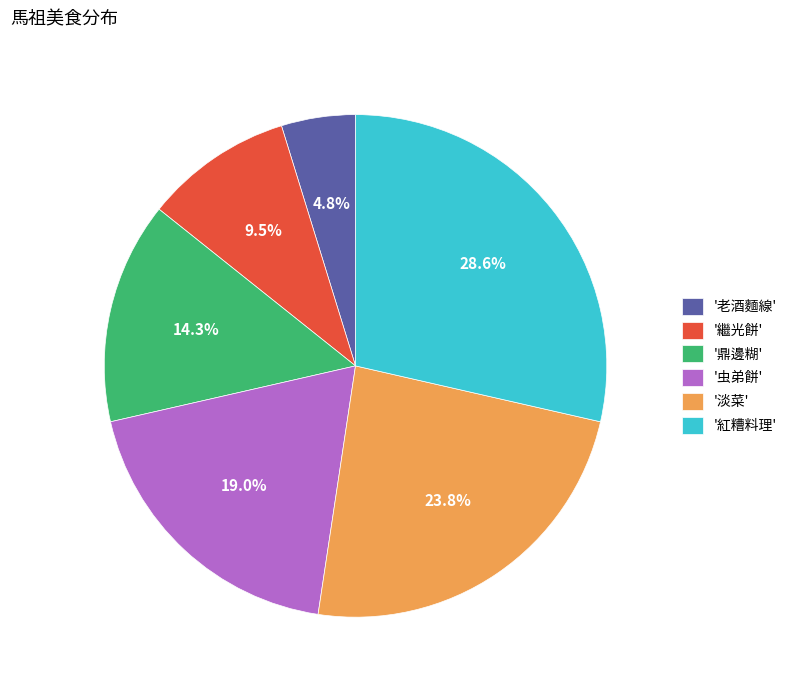

How many segments does this pie chart have?

6